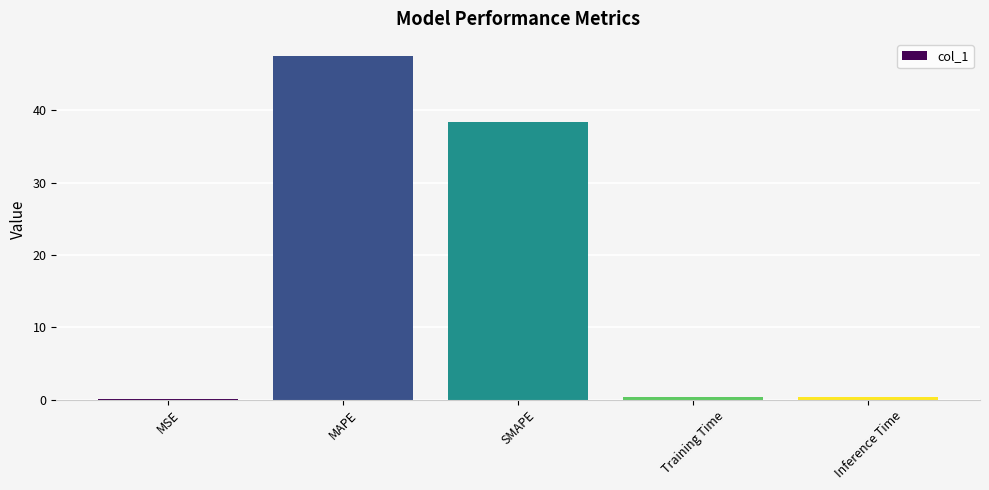

The chart shows a value of 38.4 at SMAPE. True or false?

True